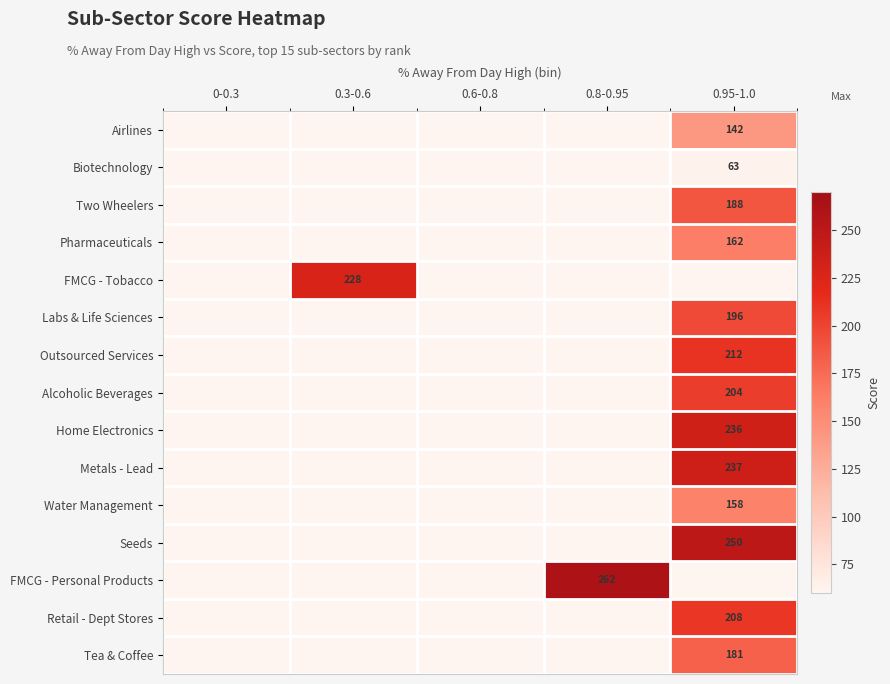

Count the number of data series in this chart.

15